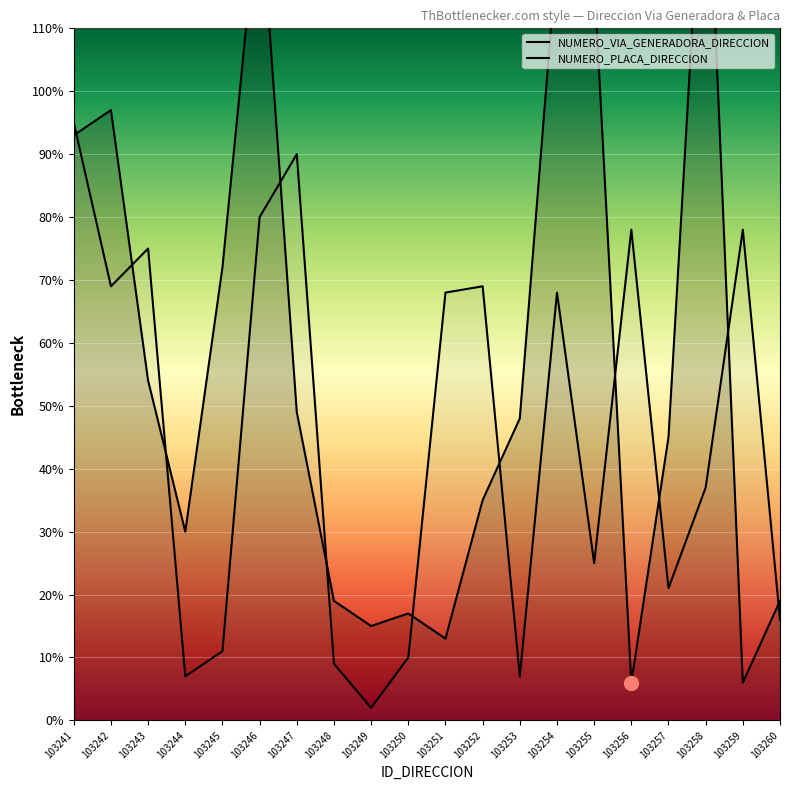

At which category does the chart reach its minimum across all series?

103249